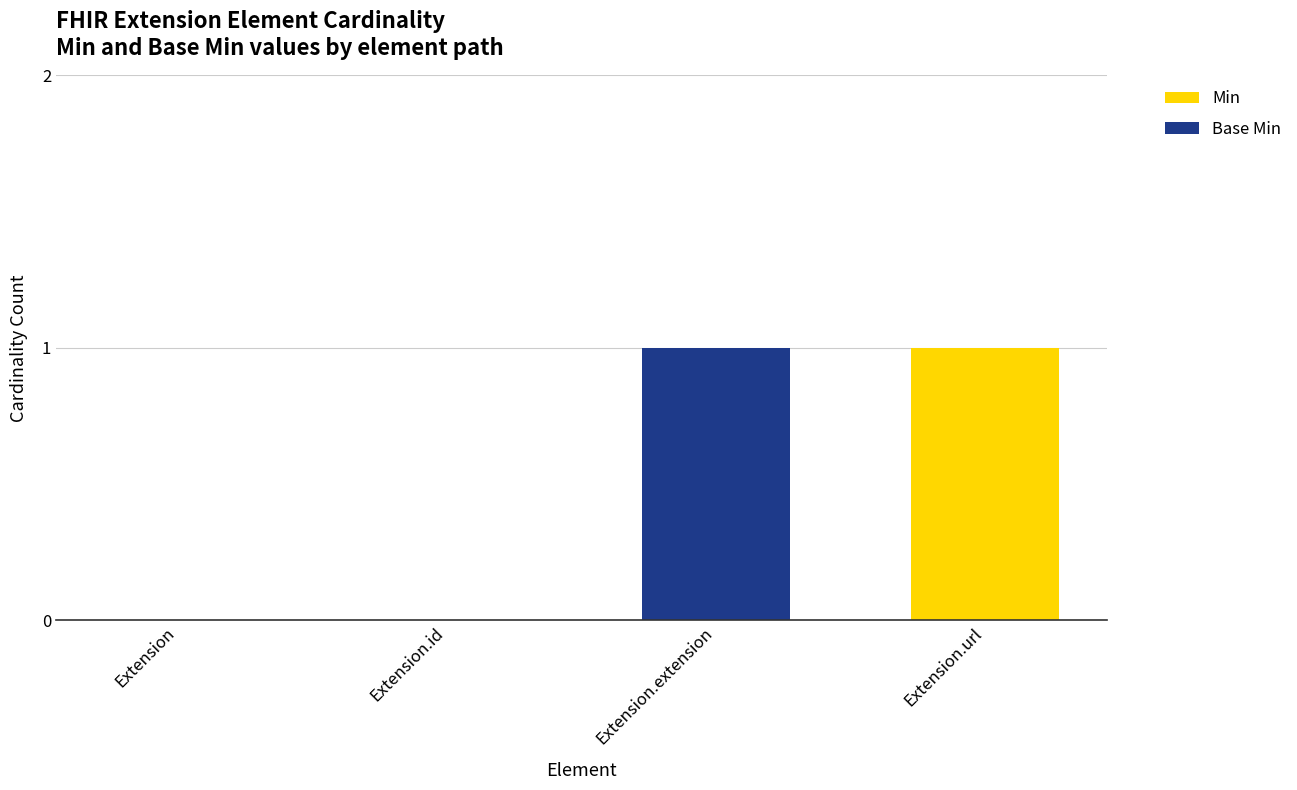

How many categories are shown in the chart?

4